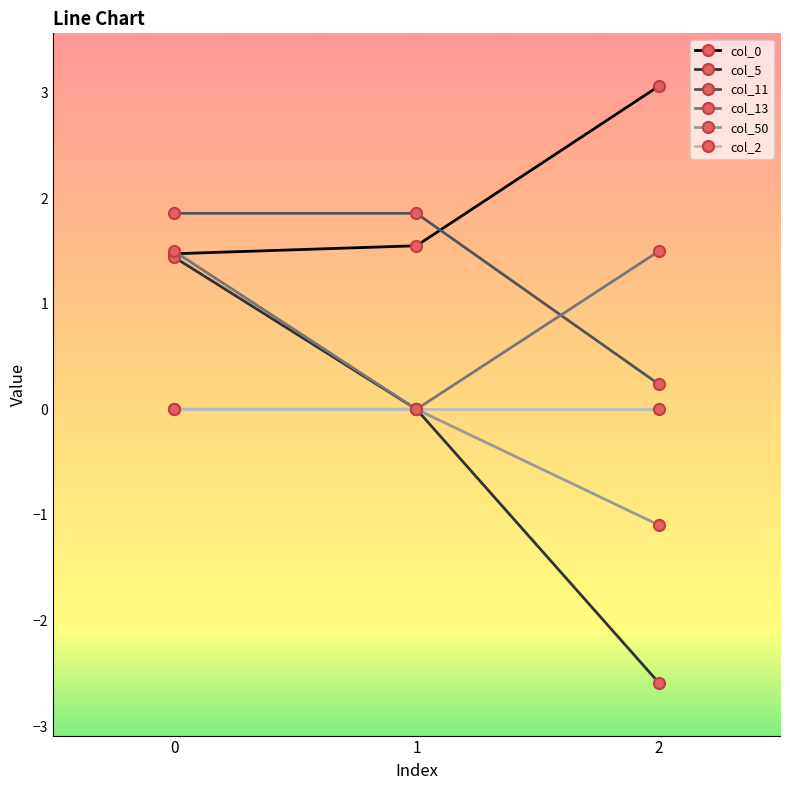

What value does the col_5 series have at 0?

1.4